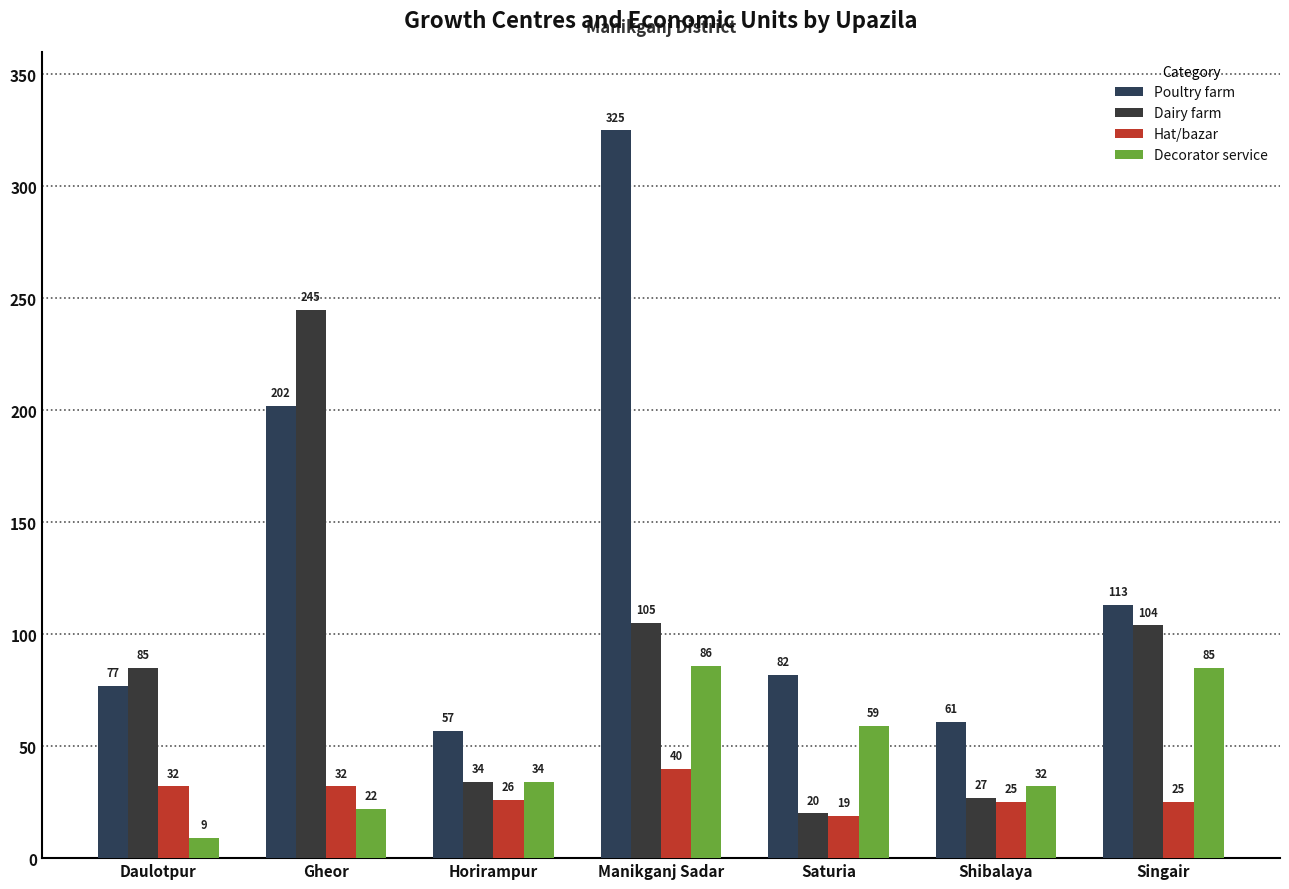

Rank the series by their maximum value, from lowest to highest.

Hat/bazar, Decorator service, Dairy farm, Poultry farm